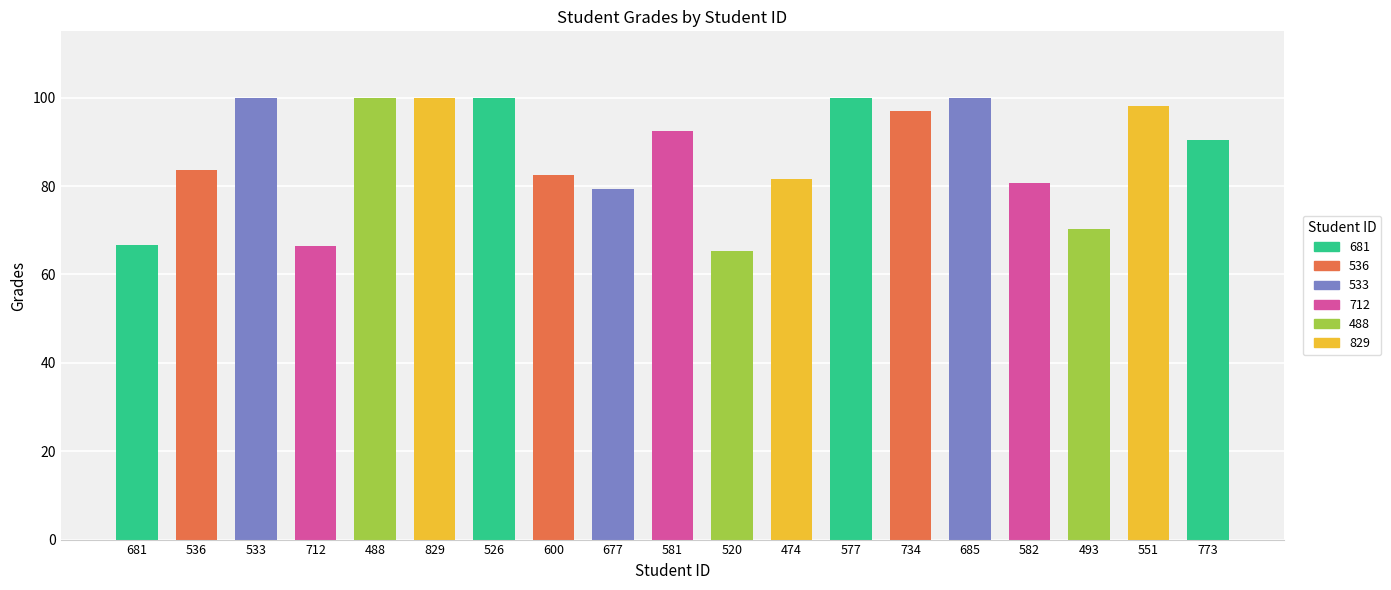

What is the difference between the maximum and minimum values?

34.7